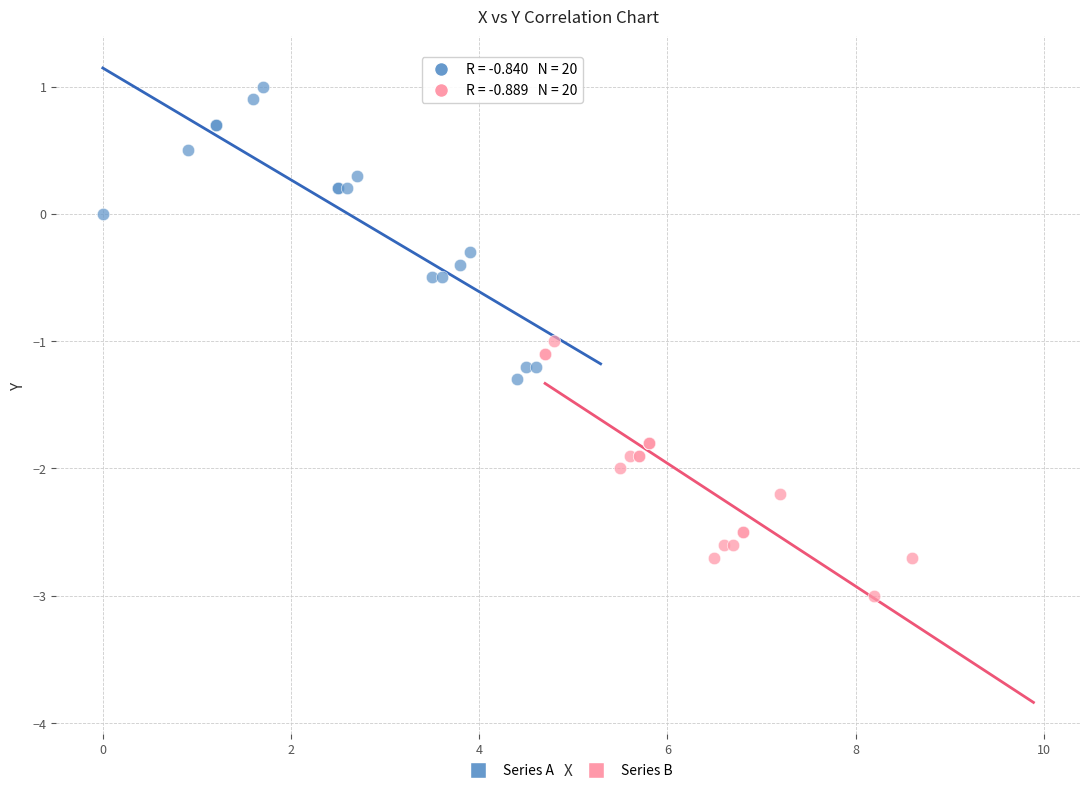

Which series contains the lowest Y value?

Series B